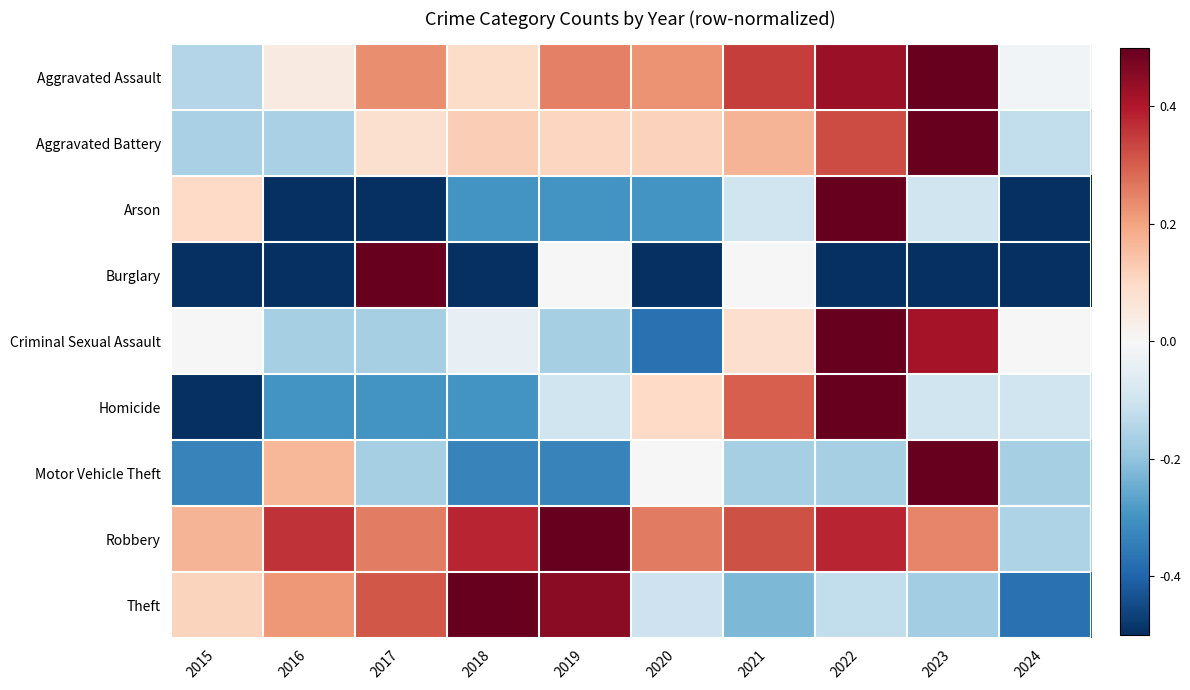

At how many categories does at least one series exceed 0?

9